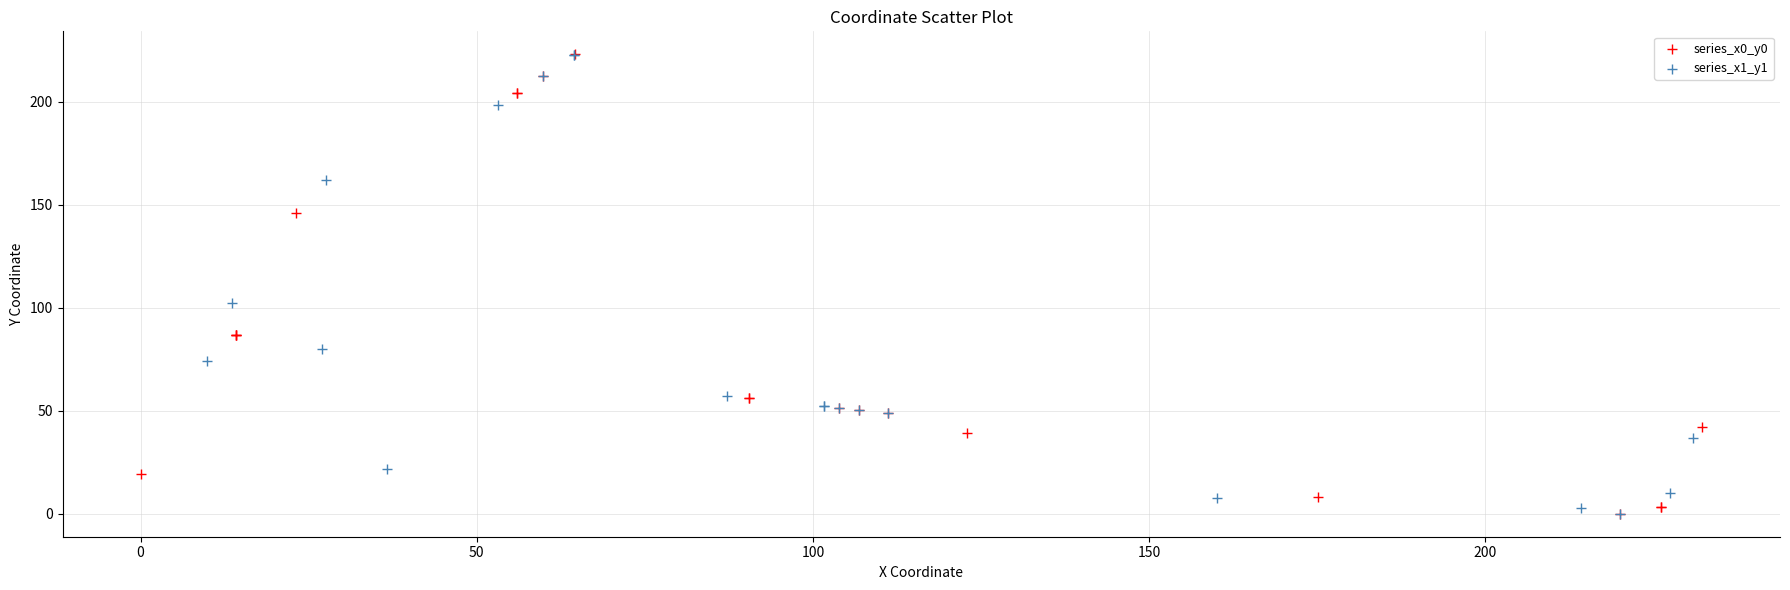

What are all the series names shown in the legend?

series_x0_y0, series_x1_y1